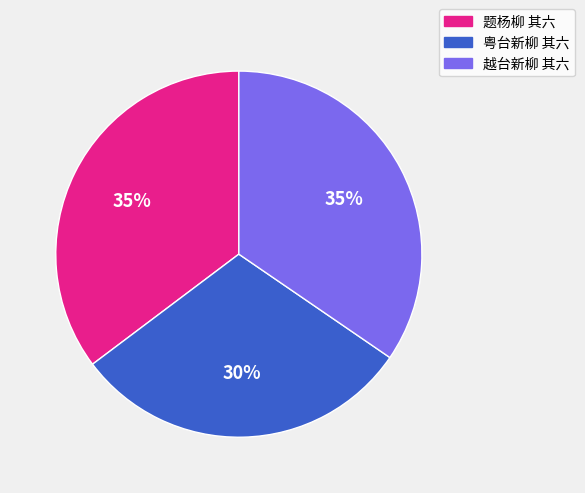

Combined, do 题杨柳 其六 and 越台新柳 其六 account for over 50%?

Yes